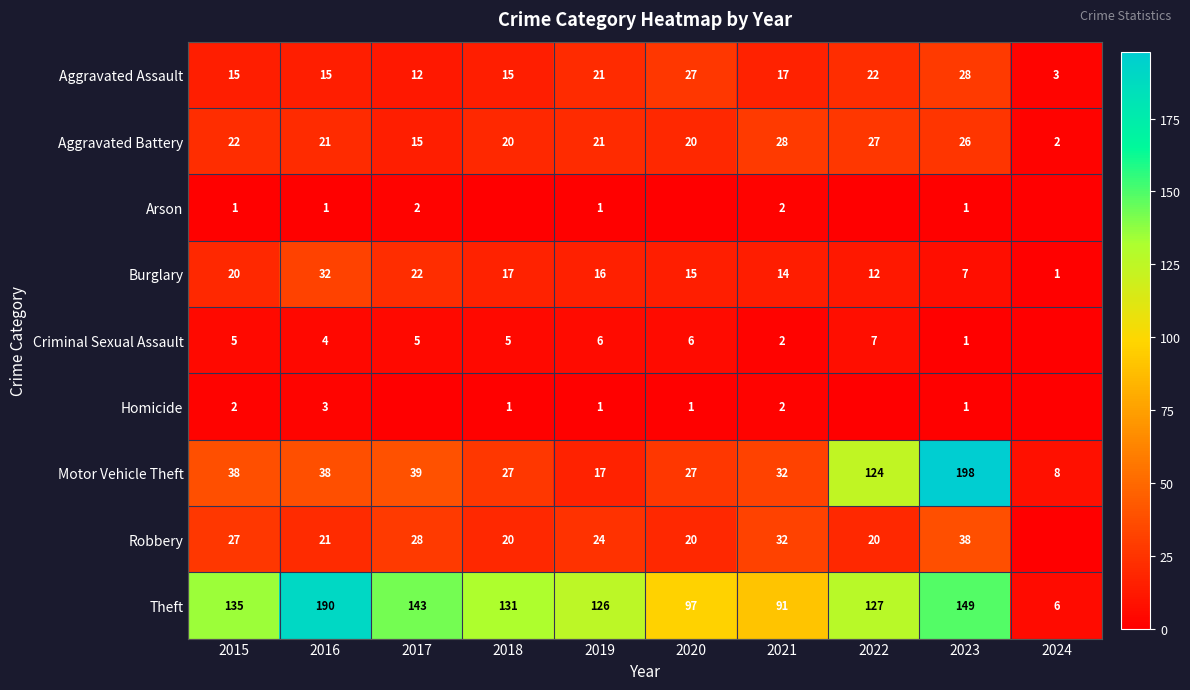

What is the total value across all series at 2023?

449